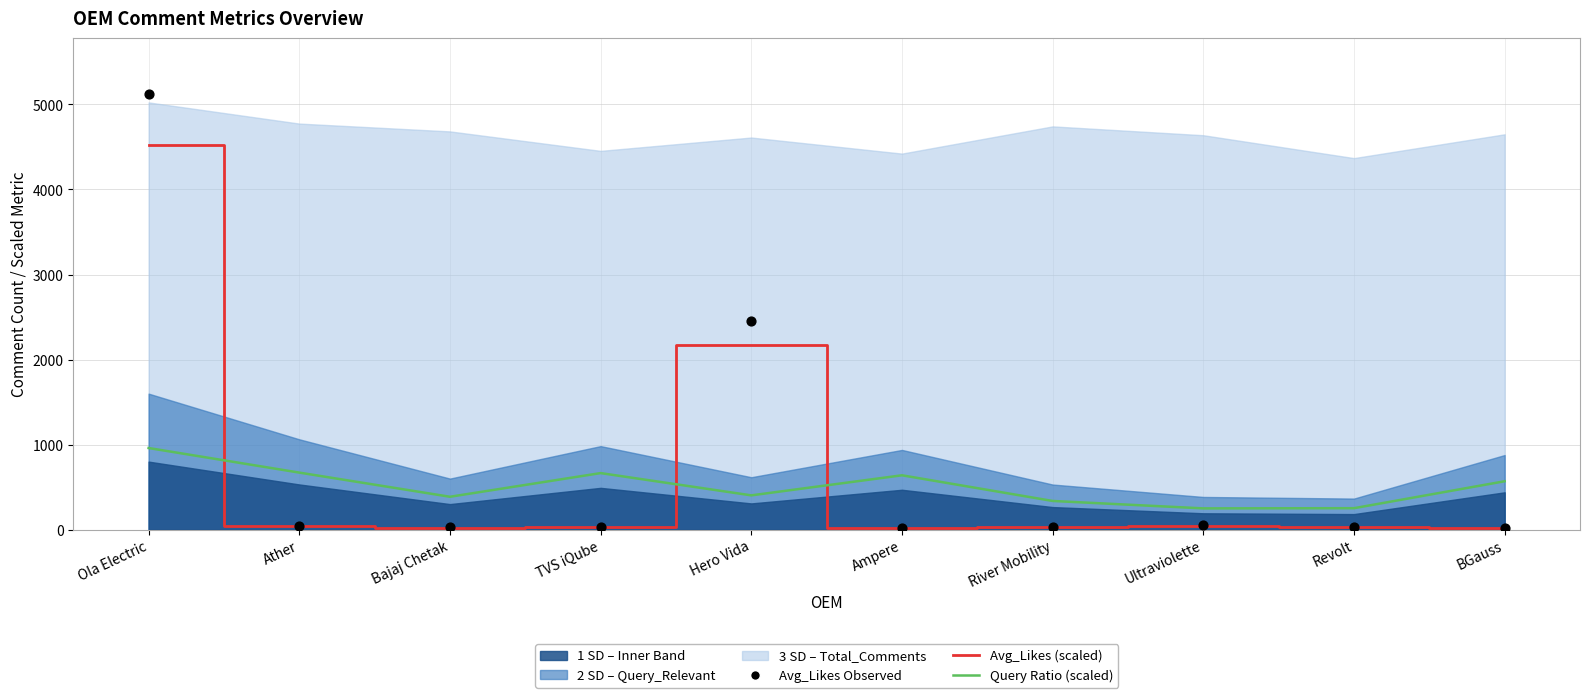

Which series contains the highest Y value?

Avg_Likes Observed